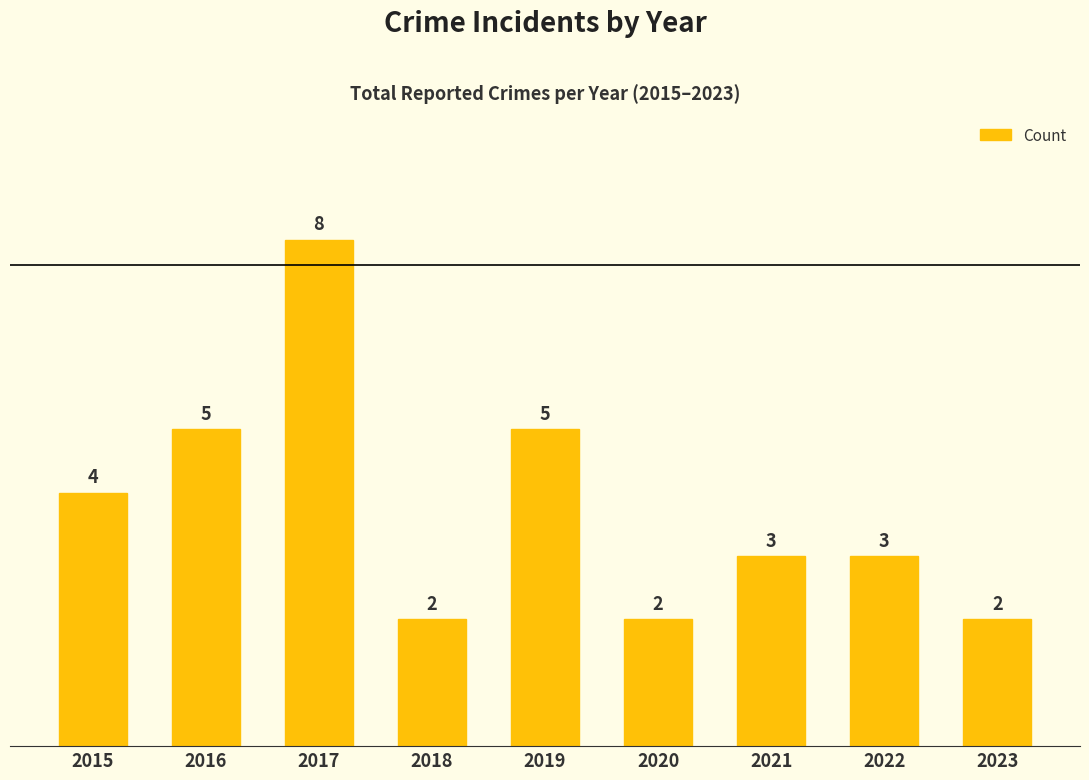

How many bars are there in total?

9